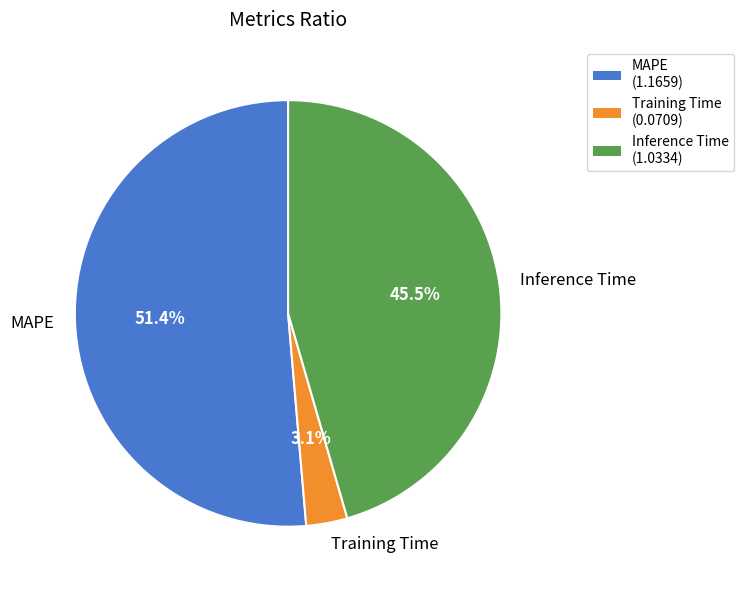

Does MAPE account for over 50% of the chart?

Yes